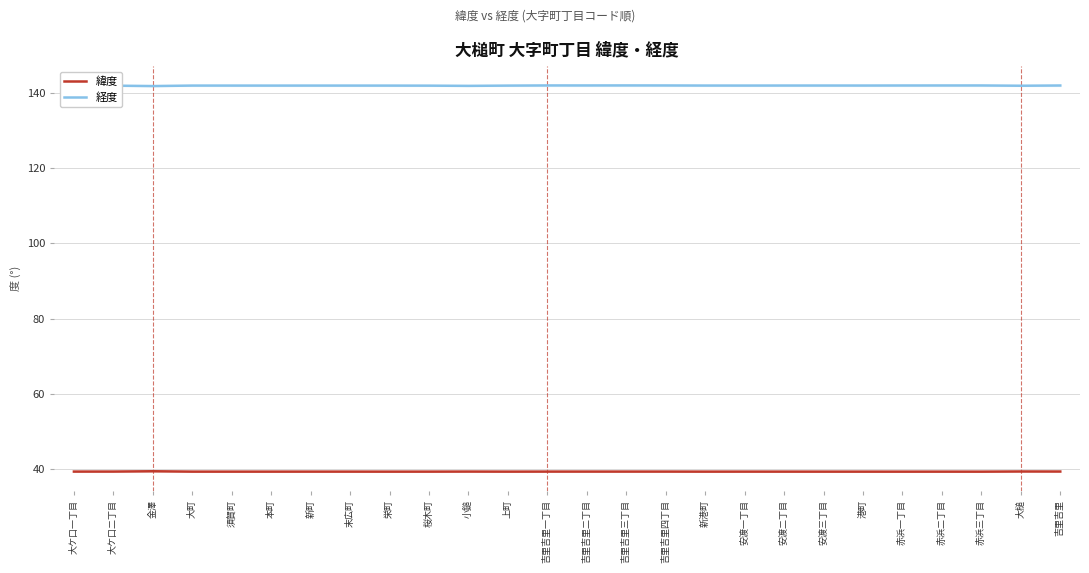

What are all the series names shown in the legend?

緯度, 経度